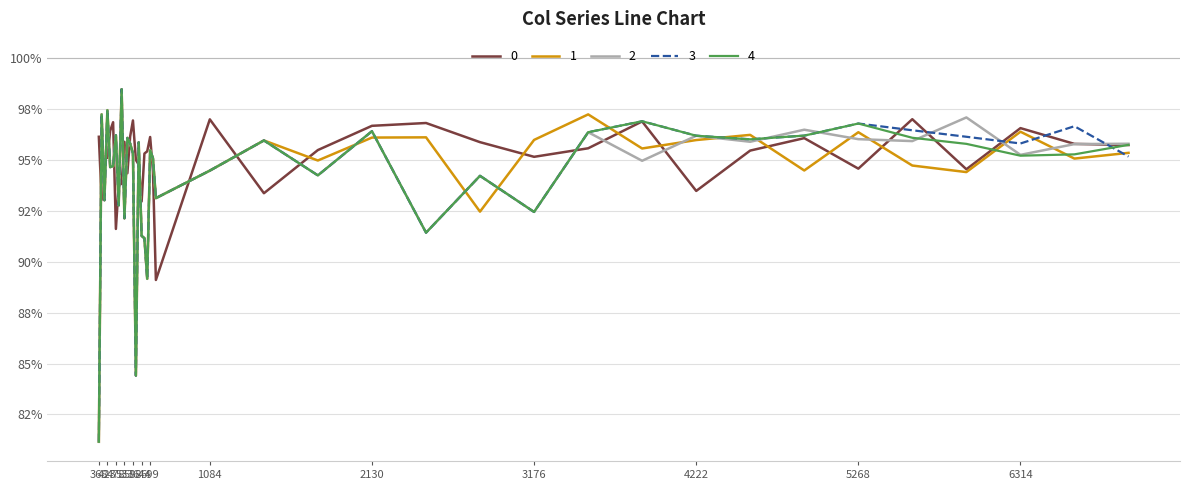

How many intersections are there between 2 and 0?

23